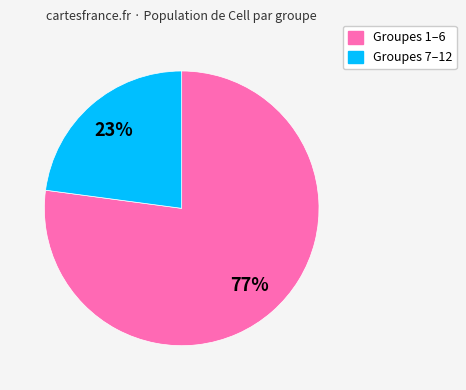

Is there a majority slice in this chart?

Yes